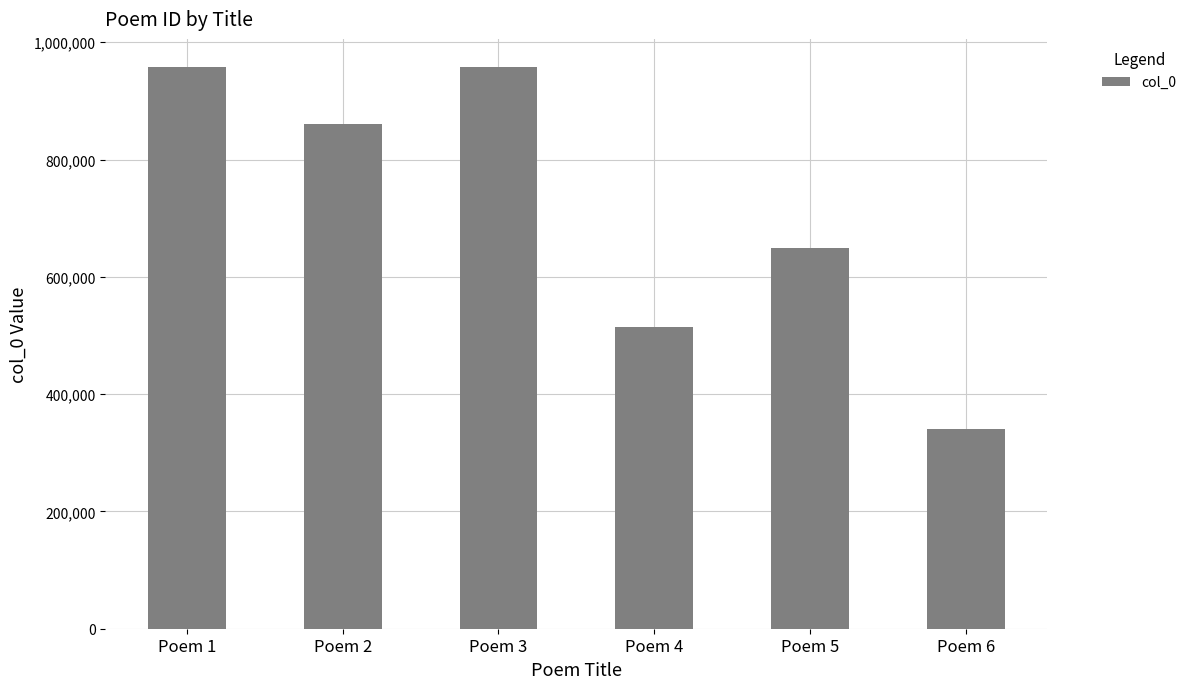

What is the sum of all values?

4279191